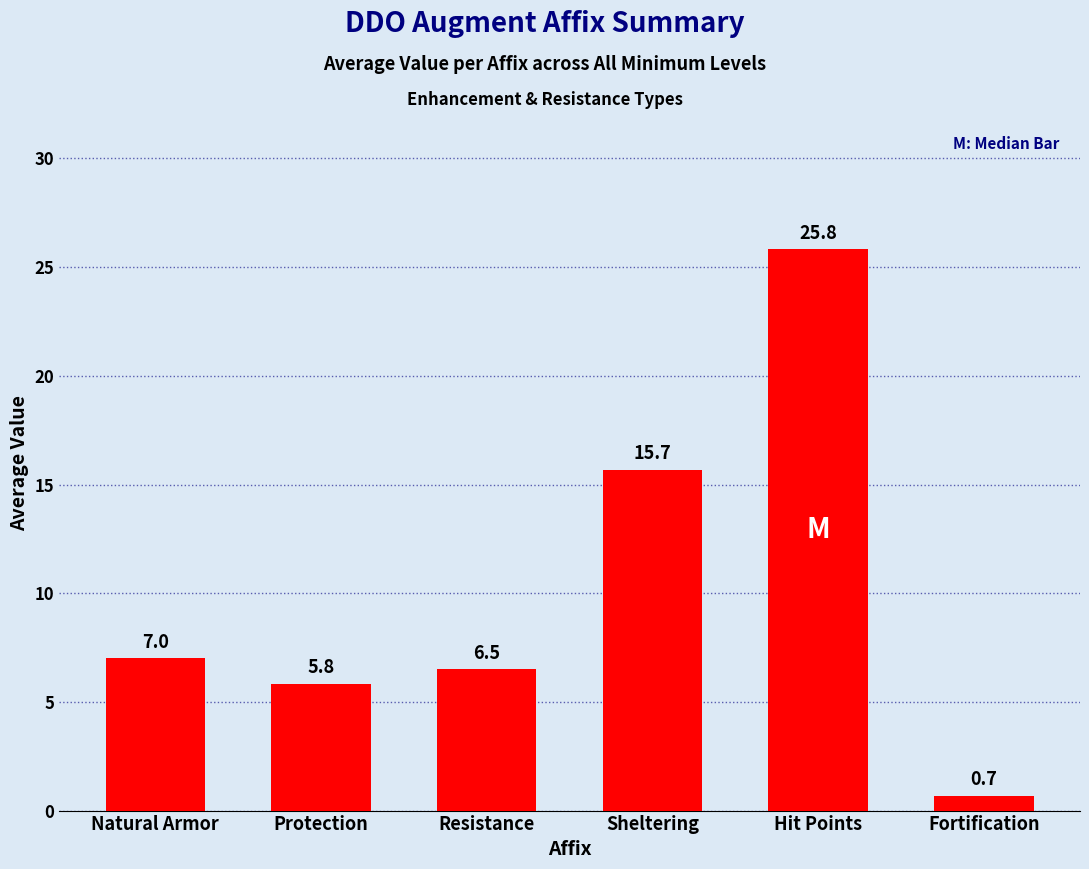

Count the number of categories in the chart.

6